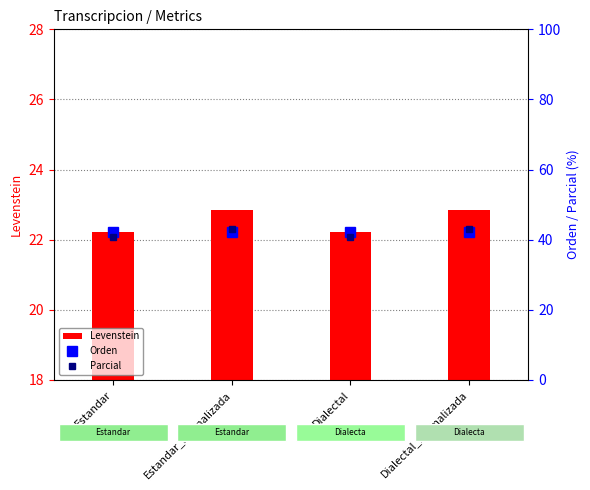

Reading left to right, what are all the values shown in this chart?

Levenstein: Estandar=22.2	Estandar_normalizada=22.9	Dialectal=22.2	Dialectal_normalizada=22.9
Orden: Estandar=42.1	Estandar_normalizada=42.1	Dialectal=42.1	Dialectal_normalizada=42.1
Parcial: Estandar=40.7	Estandar_normalizada=43.1	Dialectal=40.7	Dialectal_normalizada=43.1